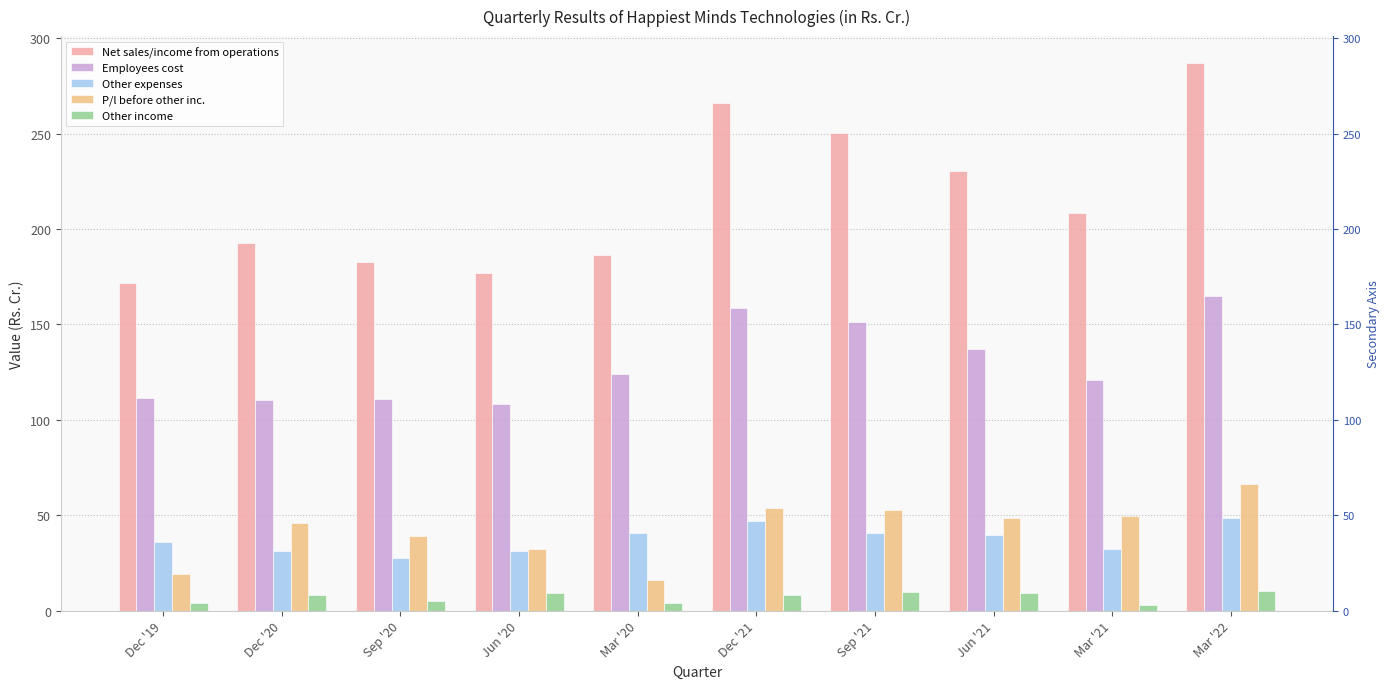

What is the sum of all Employees cost values?

1298.0